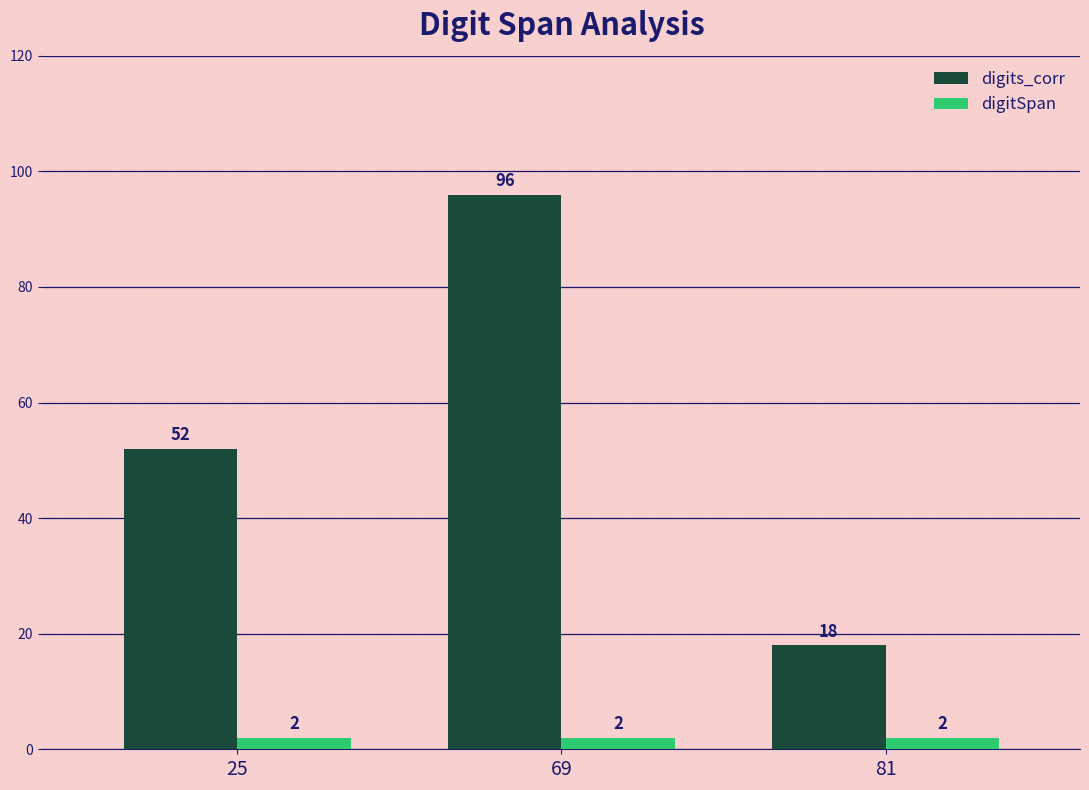

Which series changed the most between 25 and 81?

digits_corr